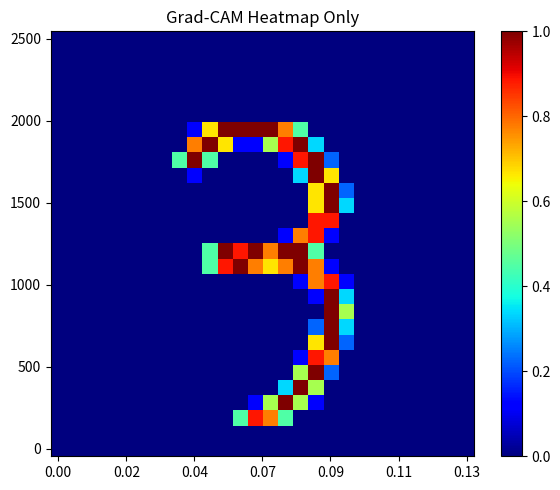

Count the number of categories in the chart.

28